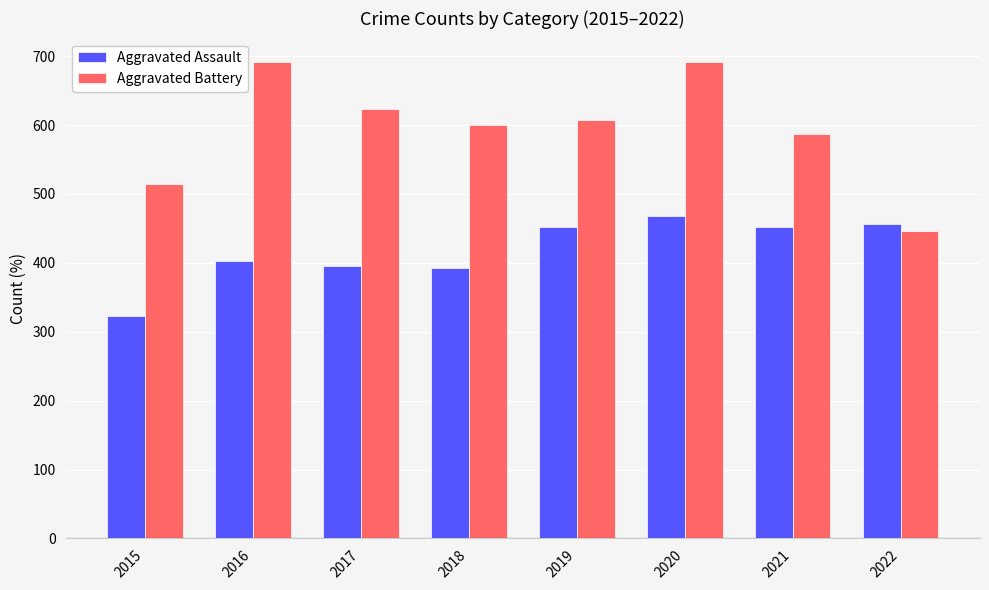

Which category has the lowest value in the Aggravated Battery series?

2022